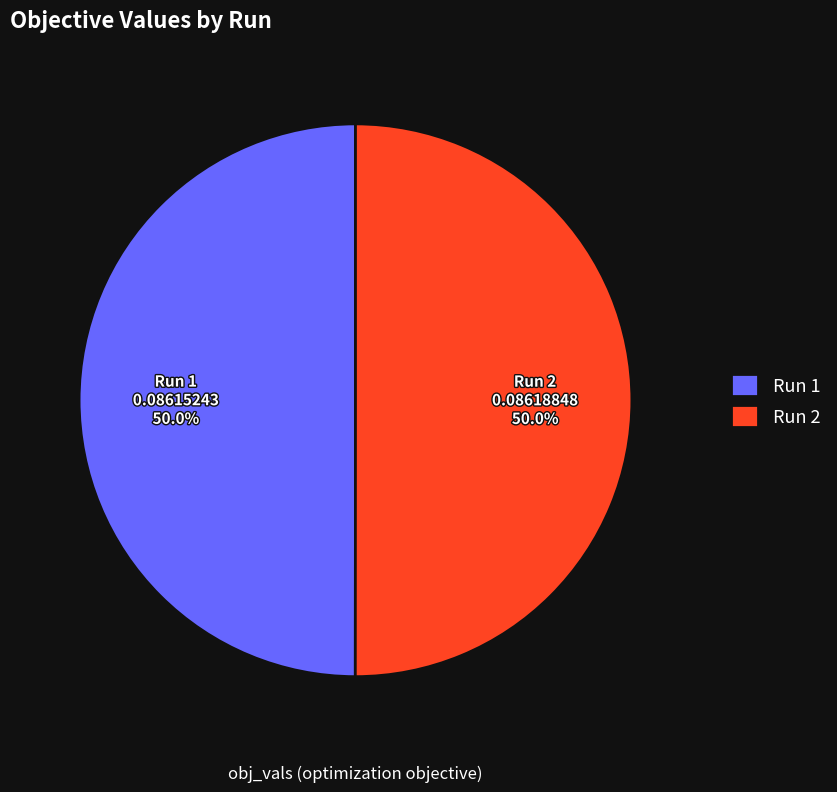

What portion of the pie excludes Run 1?

50.0%